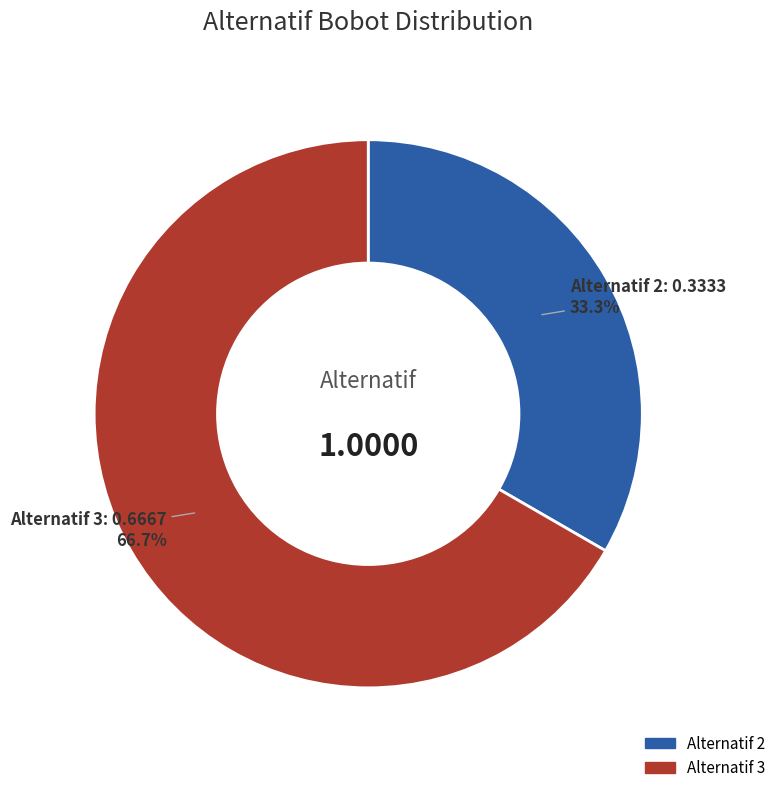

Is there a majority slice in this chart?

Yes